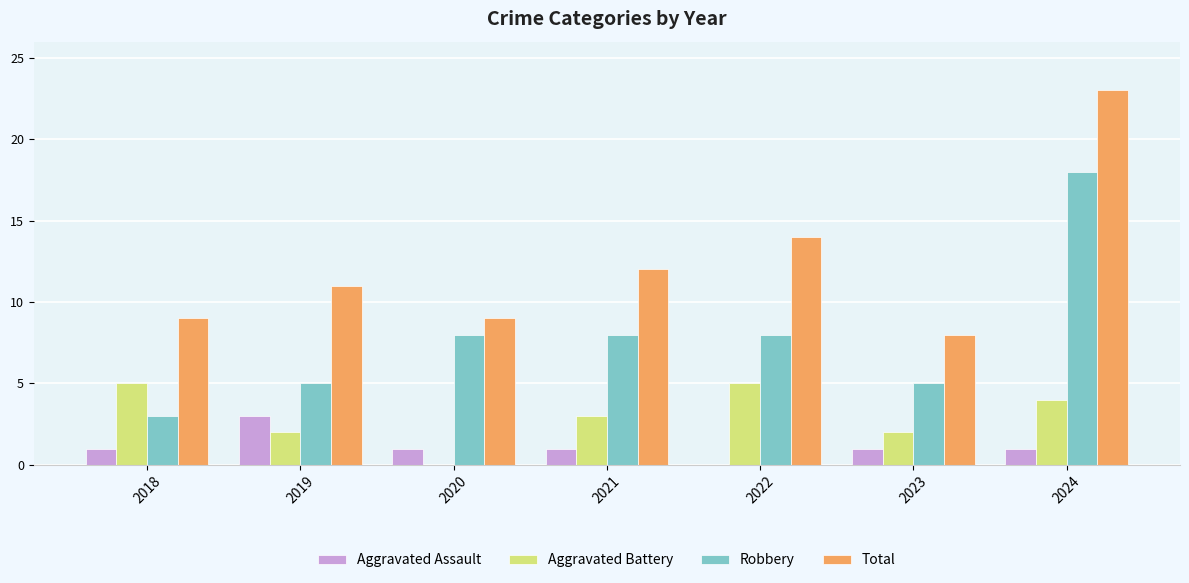

What are all the series names shown in the legend?

Aggravated Assault, Aggravated Battery, Robbery, Total